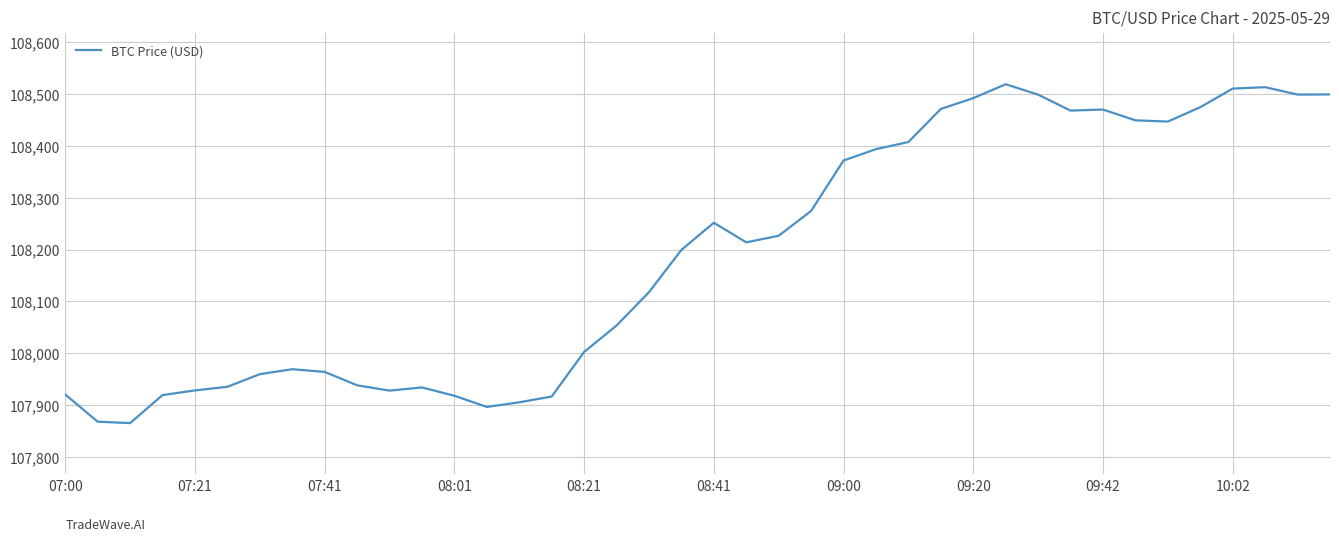

What is the difference between the maximum and minimum values?

654.1